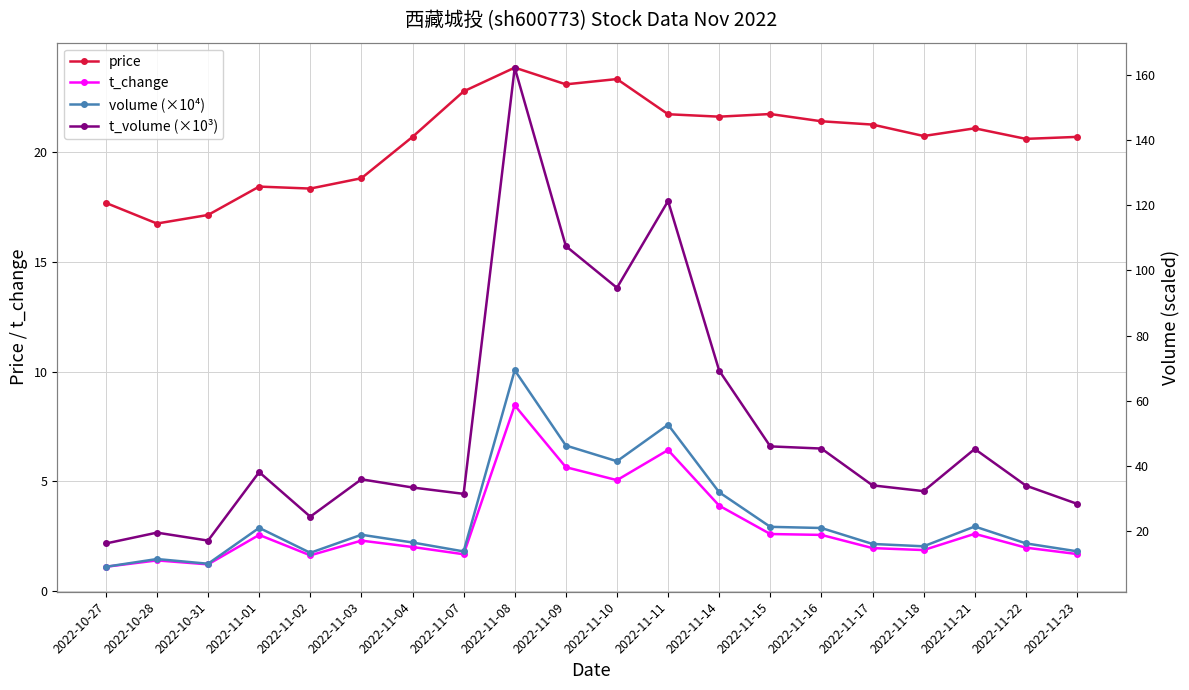

Does the chart have visible grid lines?

Yes